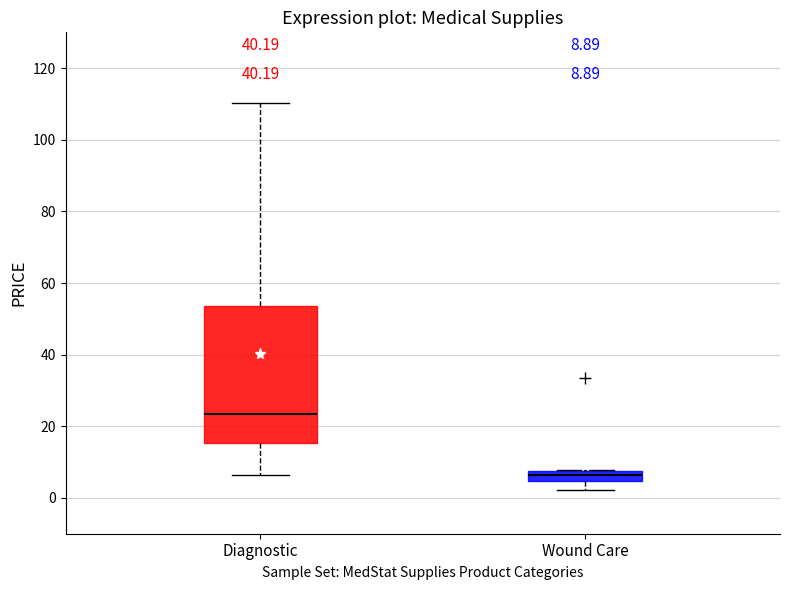

Which box is the tallest, from its lower edge to its upper edge?

Diagnostic